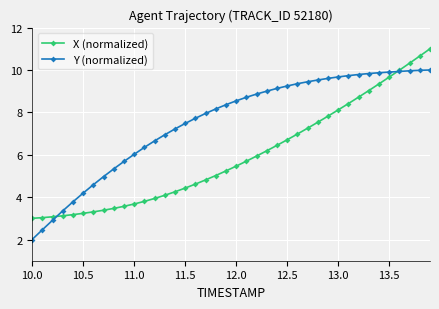

Which series has the largest total across all categories?

Y (normalized)